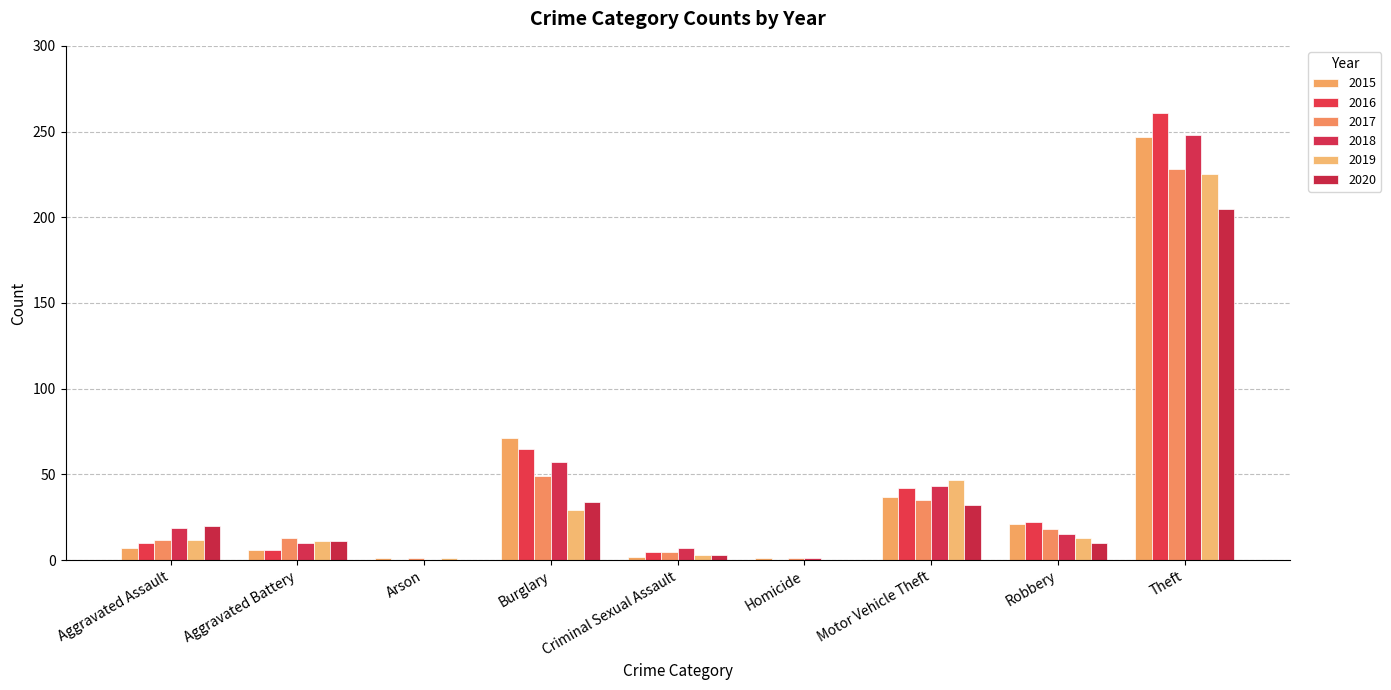

Rank the categories by 2016 value from highest to lowest.

Theft, Burglary, Motor Vehicle Theft, Robbery, Aggravated Assault, Aggravated Battery, Criminal Sexual Assault, Arson, Homicide